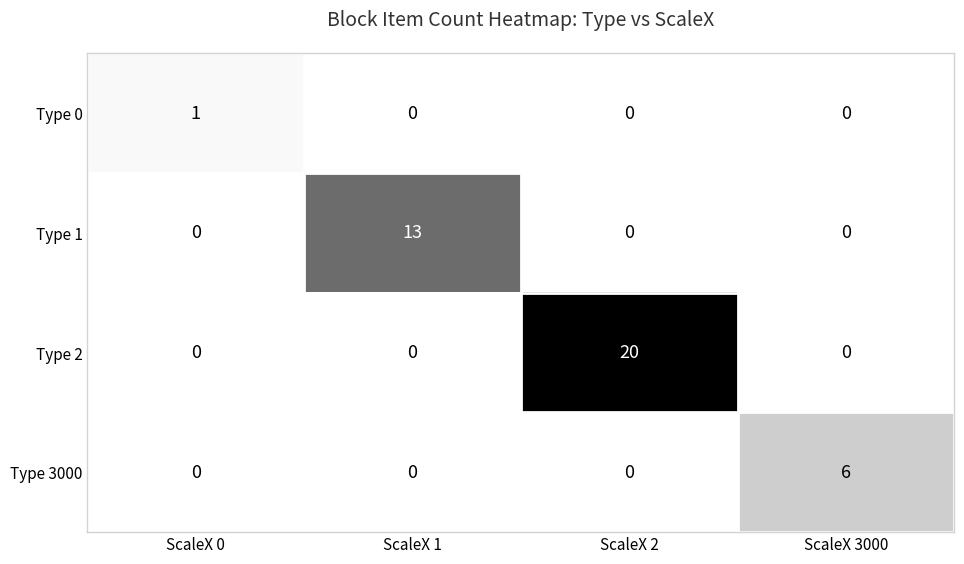

Which category has the highest value across all series?

ScaleX 2